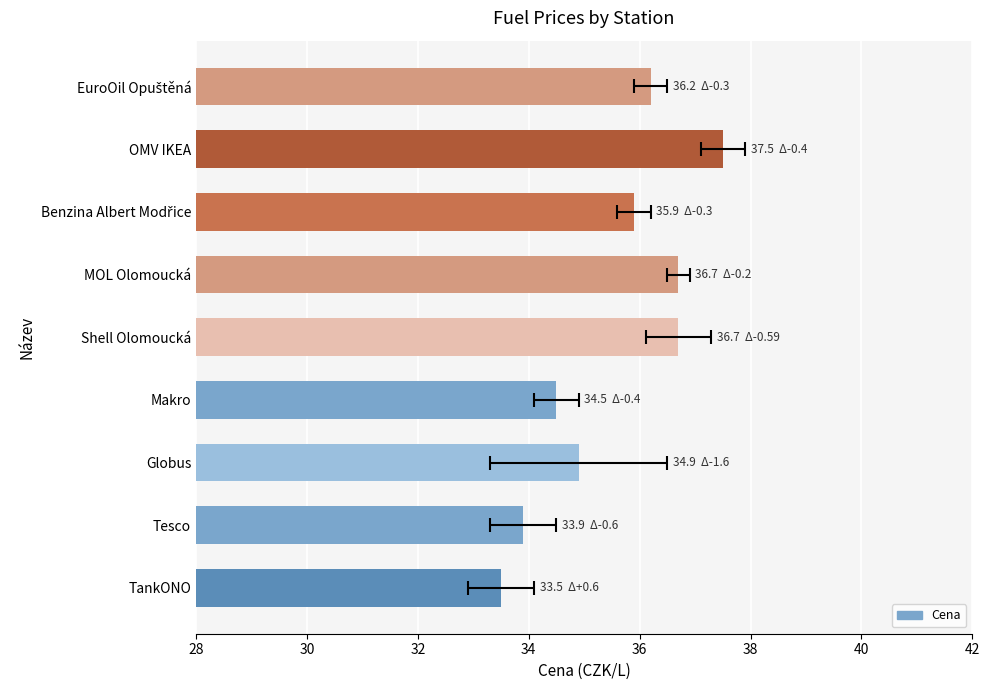

Is it true that the value at Shell Olomoucká is 48.4?

False